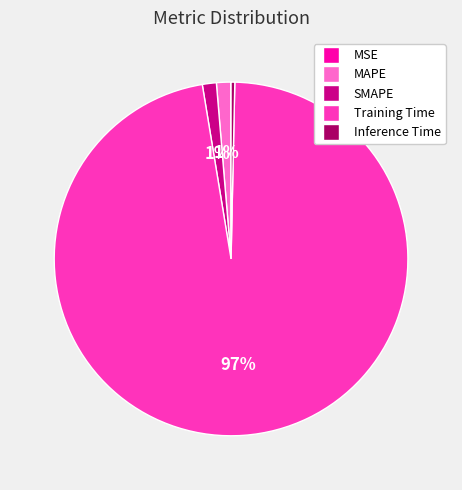

To the nearest percent, what is the average slice percentage?

20%